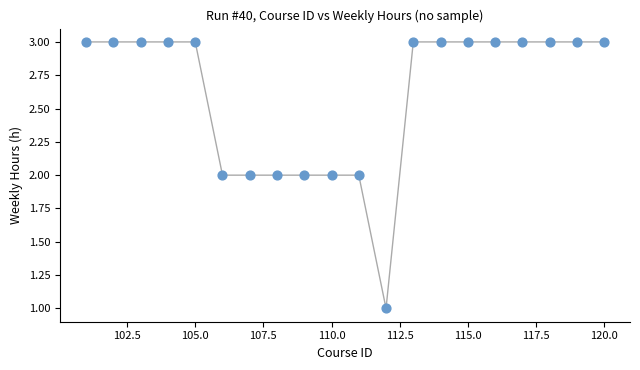

What is the range of X values (max minus min)?

19